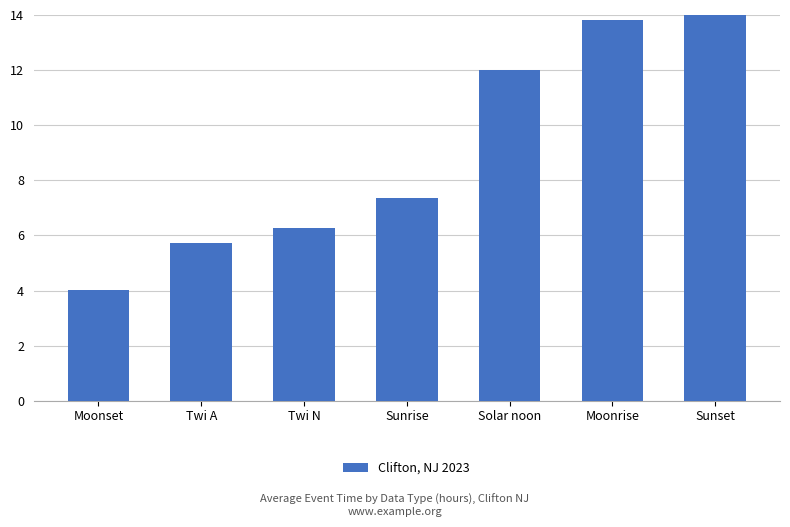

Count the number of values greater than 7.

4